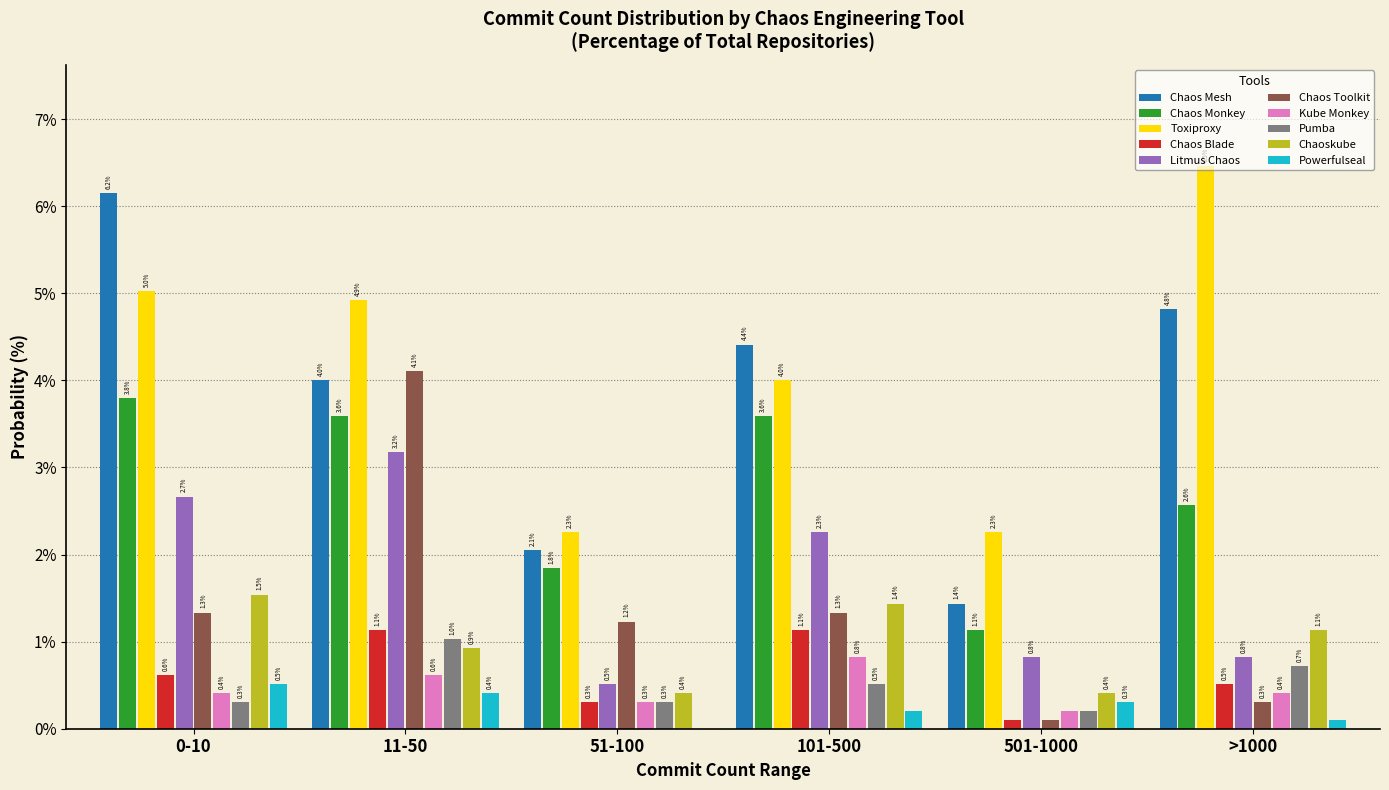

At which label does Chaos Monkey reach its peak?

0-10